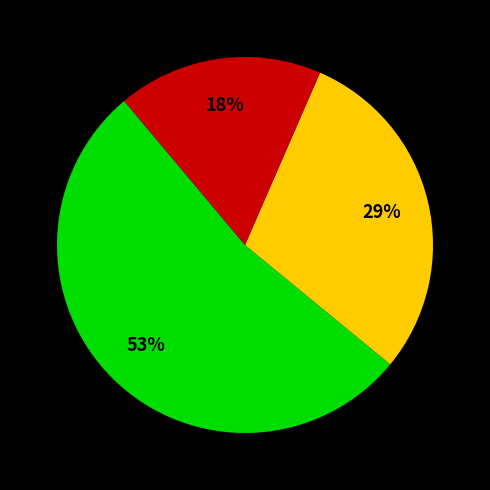

Is there a majority slice in this chart?

Yes